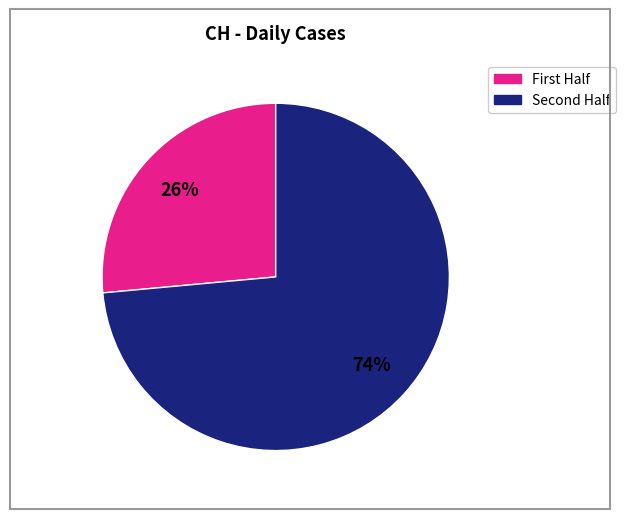

To the nearest percent, what is the average slice percentage?

50%